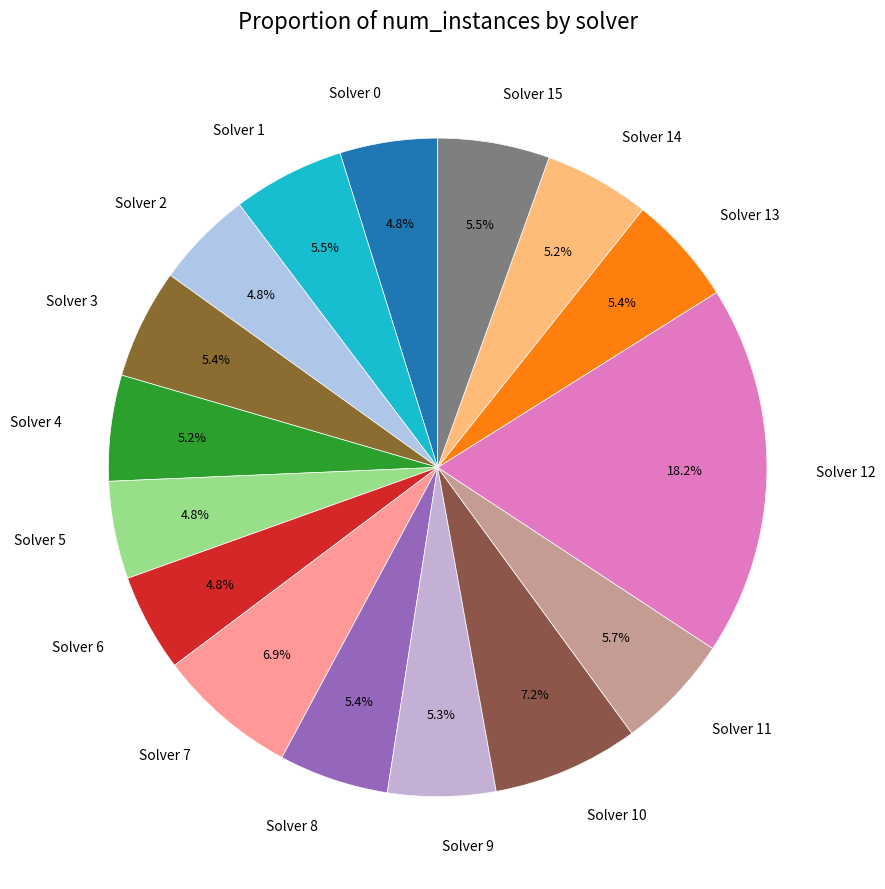

Does Solver 5 represent more than half of the total?

No